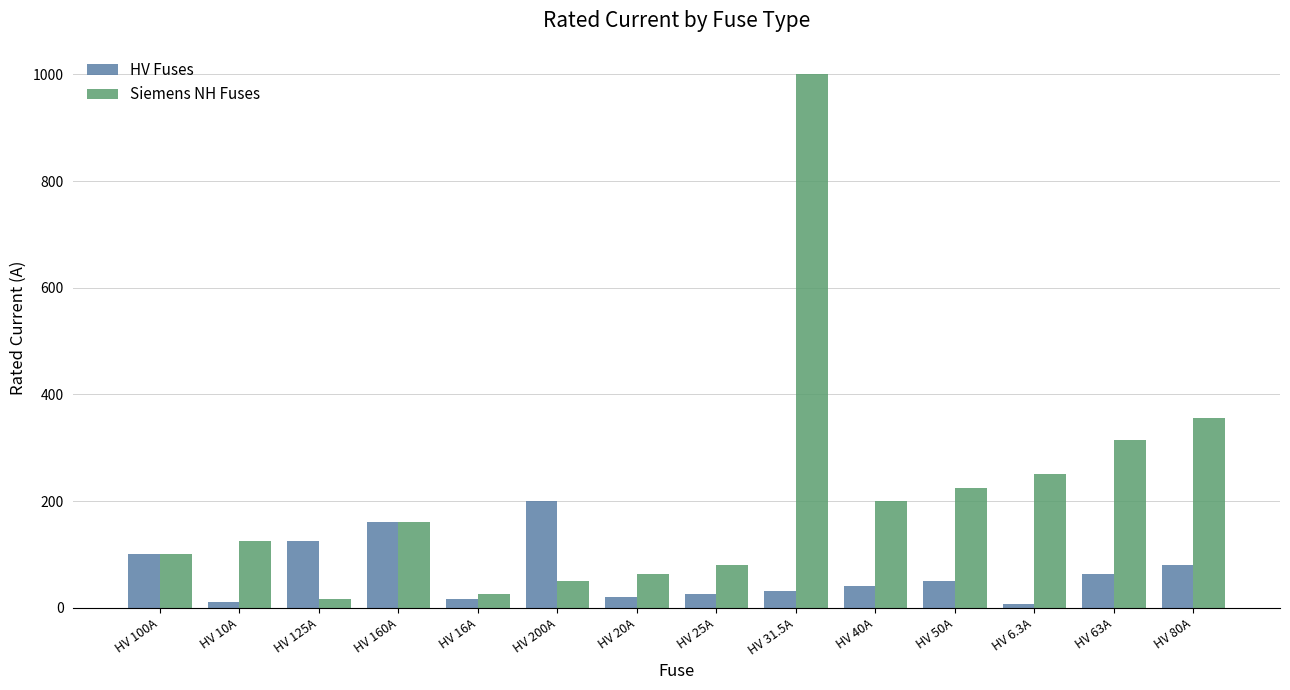

How many data points in HV Fuses are less than 50?

7